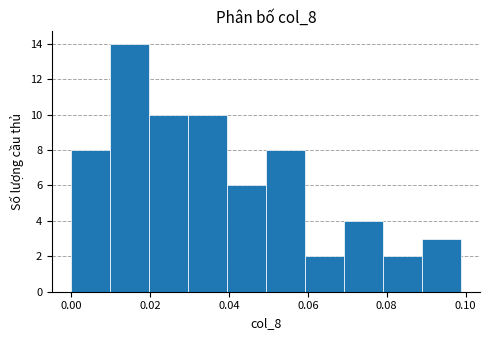

Reading left to right, transcribe this chart: for each bar, give the range it covers on the x-axis and its height. Neither the bar edges nor the heights are printed on the chart, so give them approximately, as read against the axes.

0.000 to 0.010: 8
0.010 to 0.020: 14
0.020 to 0.030: 10
0.030 to 0.040: 10
0.040 to 0.050: 6
0.050 to 0.060: 8
0.060 to 0.070: 2
0.070 to 0.078: 4
0.078 to 0.088: 2
0.088 to 0.098: 3